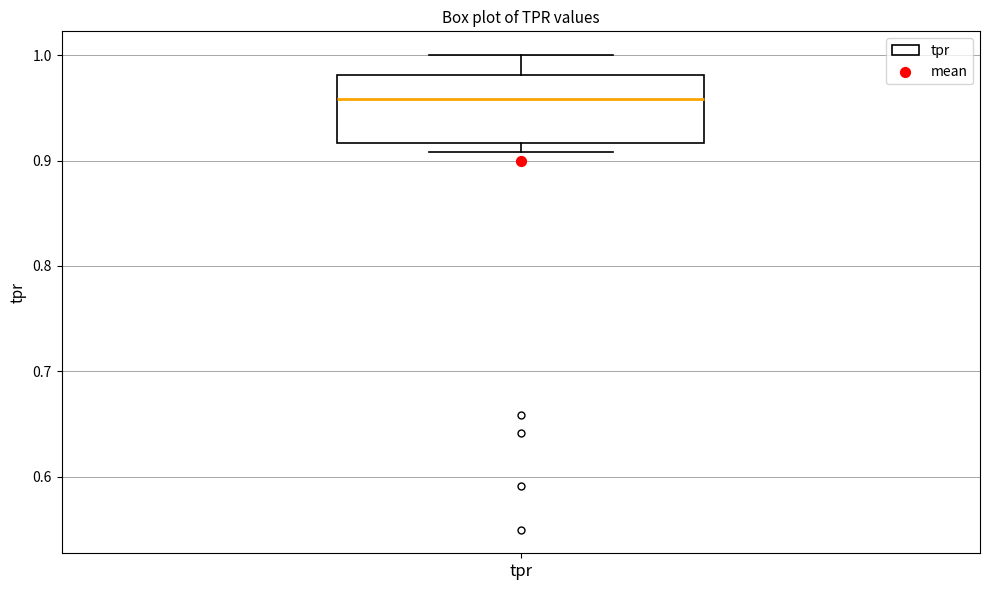

Where does the upper whisker of the box for tpr end on the y-axis? The values are not printed on the chart, so give them approximately, as read against the axis.

1.00